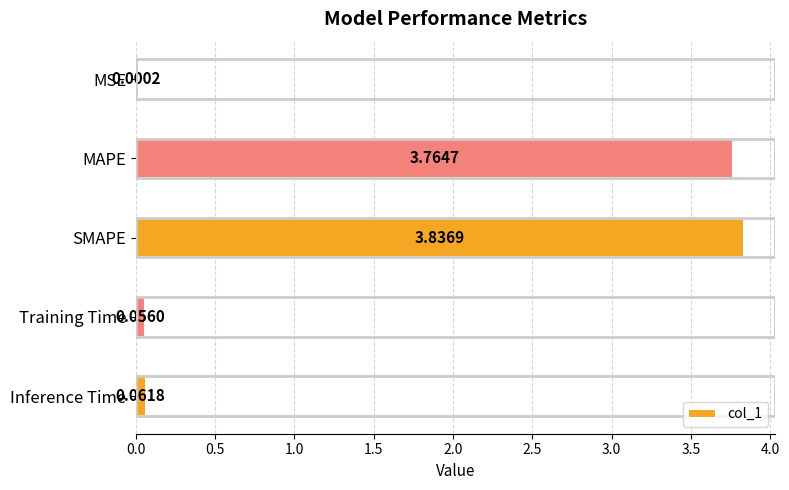

At which label is the value closest to 1?

Inference Time